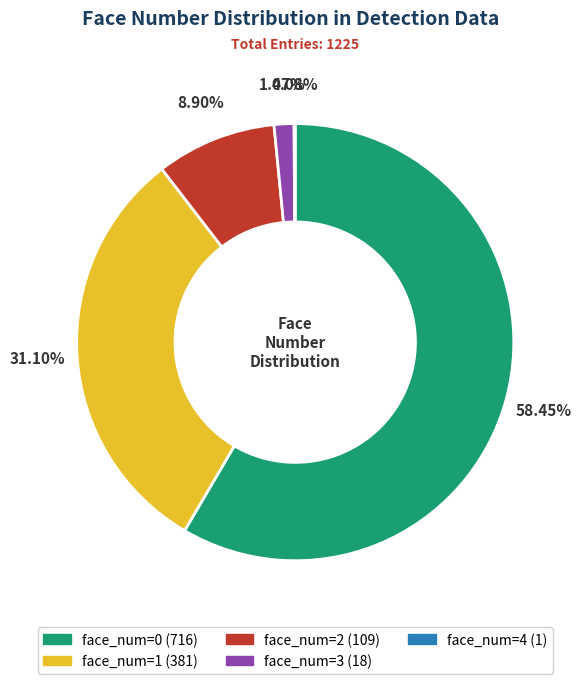

Does any single category account for the majority?

Yes